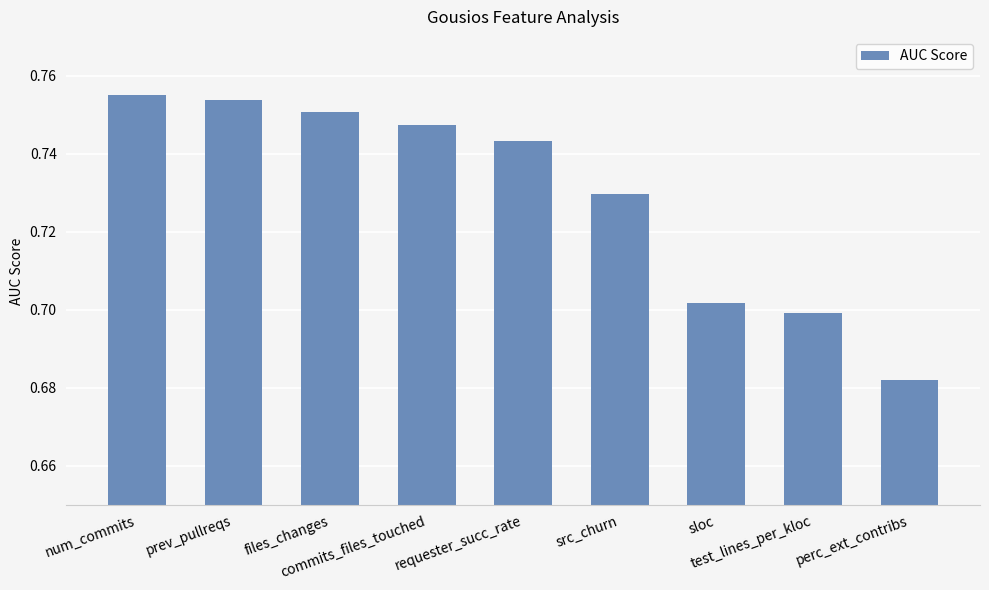

List the labels in order of value, smallest first.

perc_ext_contribs, test_lines_per_kloc, sloc, src_churn, requester_succ_rate, commits_files_touched, files_changes, prev_pullreqs, num_commits